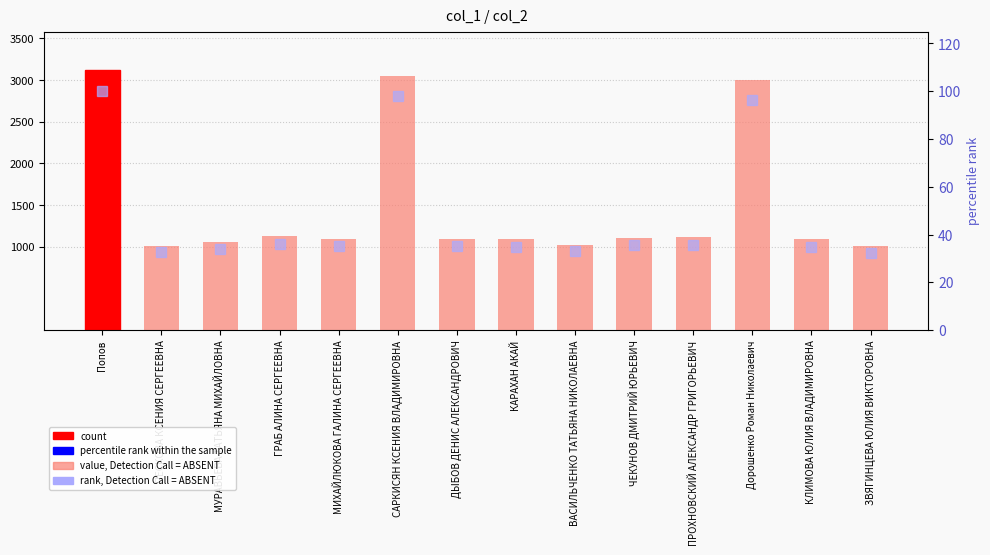

What is the difference between the maximum and minimum values in the value, Detection Call = ABSENT series?

2106.0